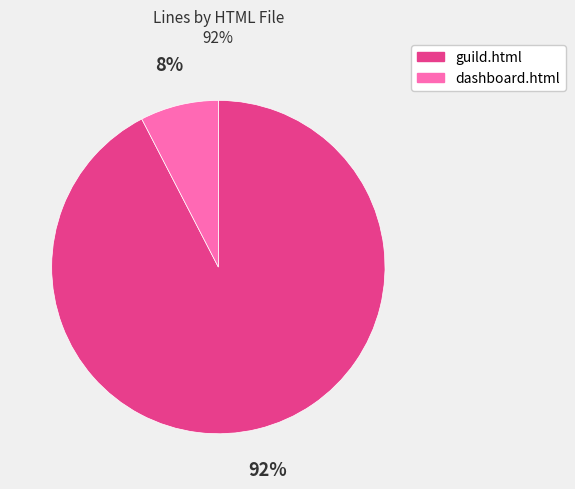

Which slice is the smallest?

dashboard.html